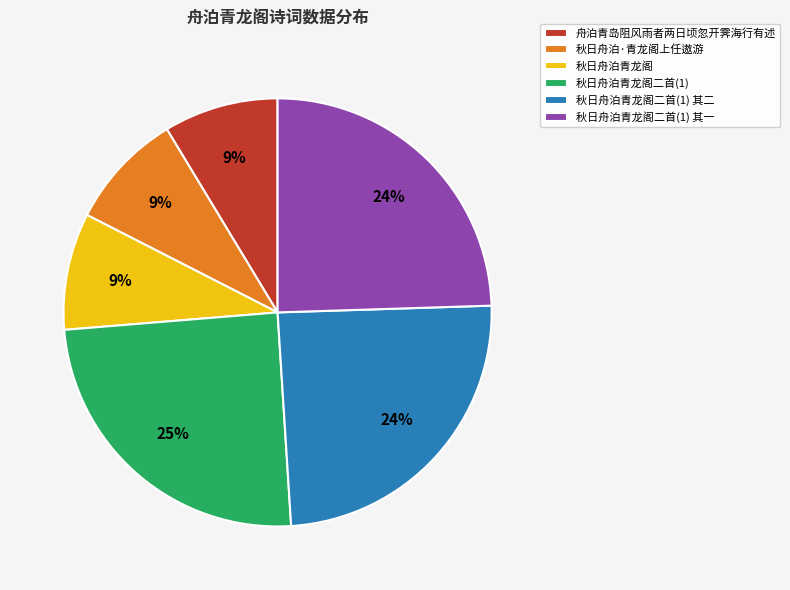

To the nearest percent, what is the difference between the largest and smallest slice percentages?

16%